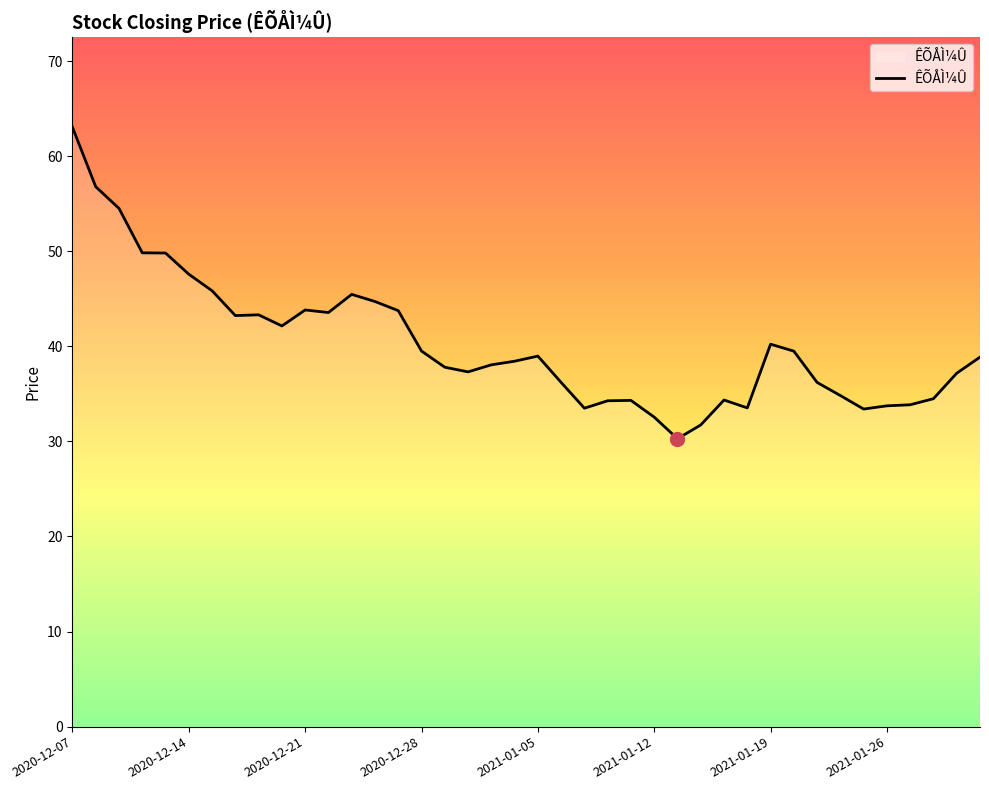

What is the maximum value shown in the chart?

63.0